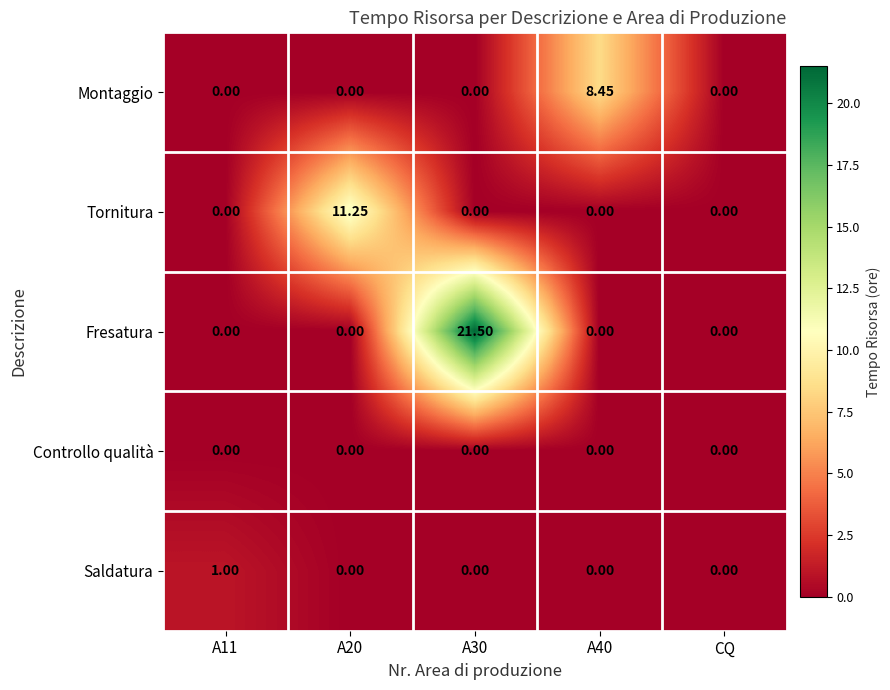

Between A11 and CQ, which series saw the biggest shift?

Saldatura